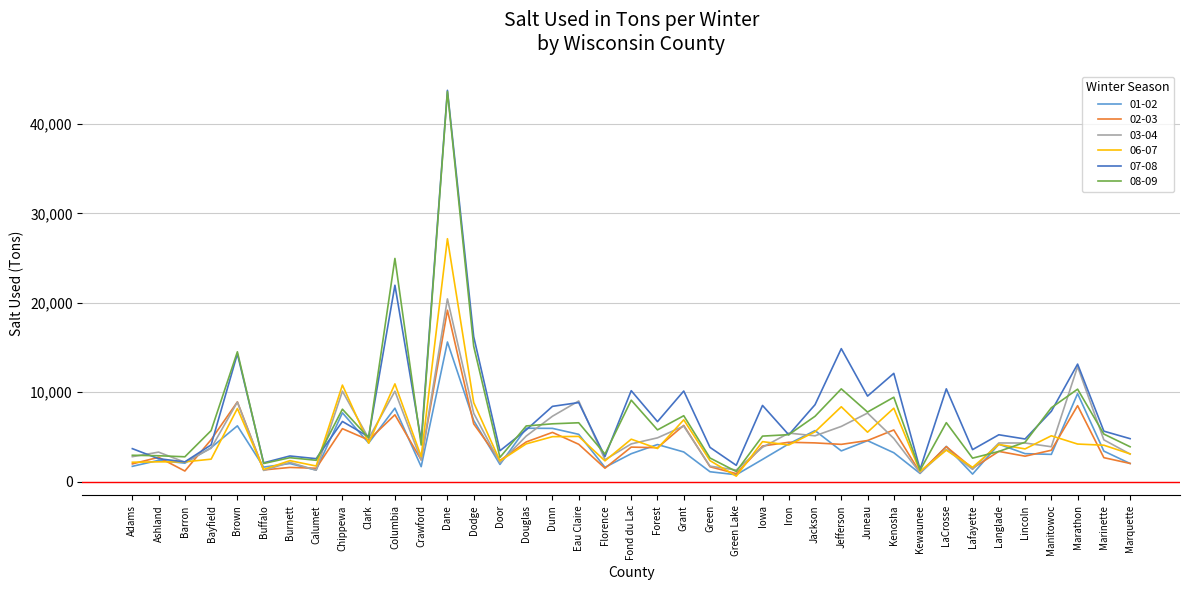

What value does the 02-03 series have at Dodge?

6457.2